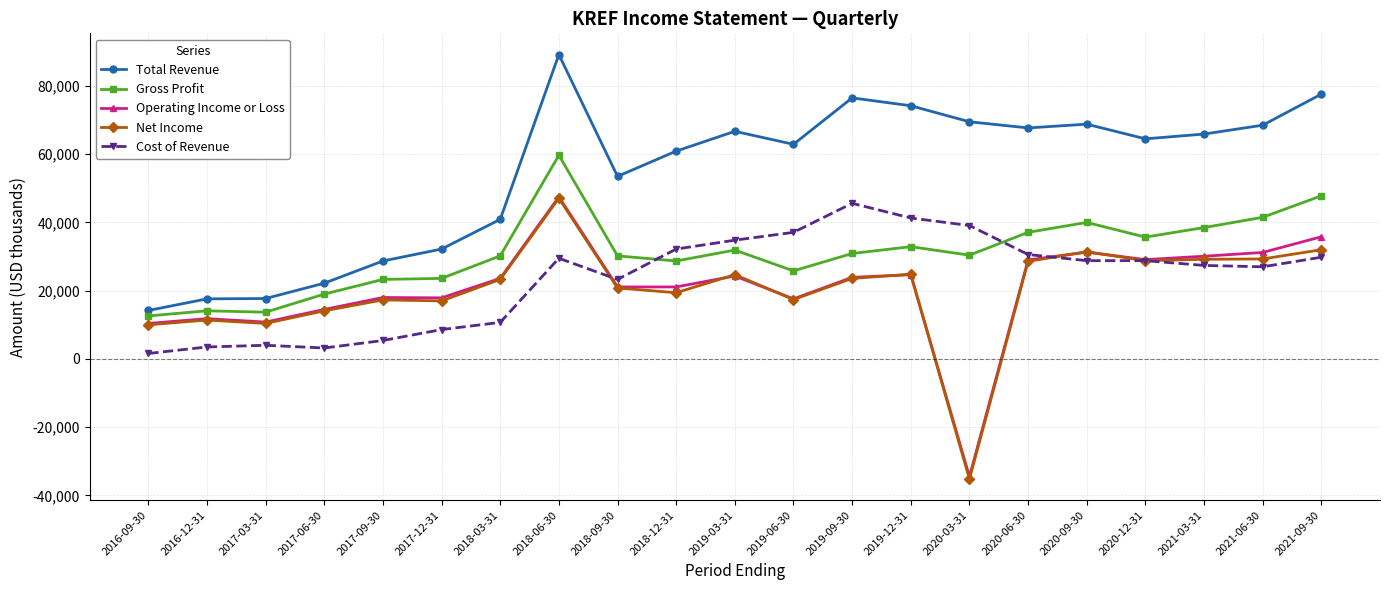

The Cost of Revenue series shows 8600 at 2017-12-31. True or false?

True